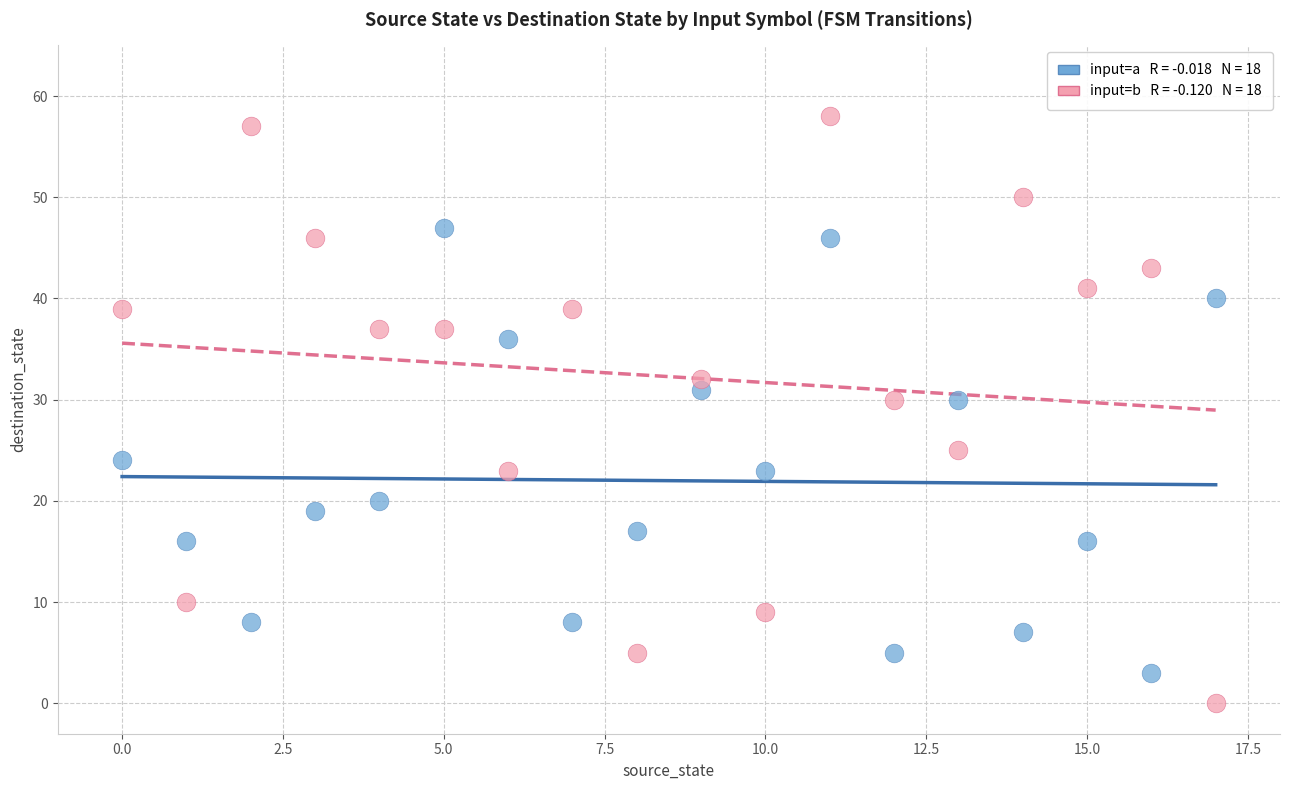

Across all data points, what is the range of Y values (max minus min)?

58